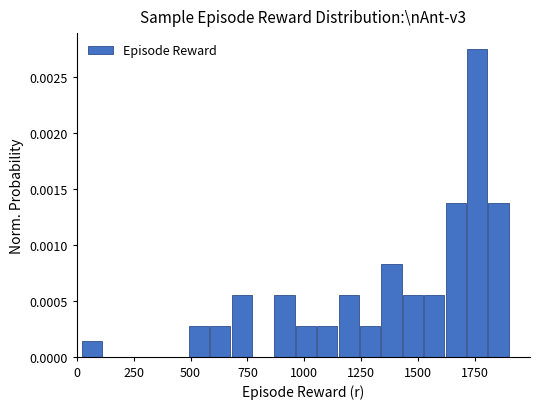

Around what value on the x-axis is the tallest bar? Give the approximate position of its centre, as read against the axis.

1750